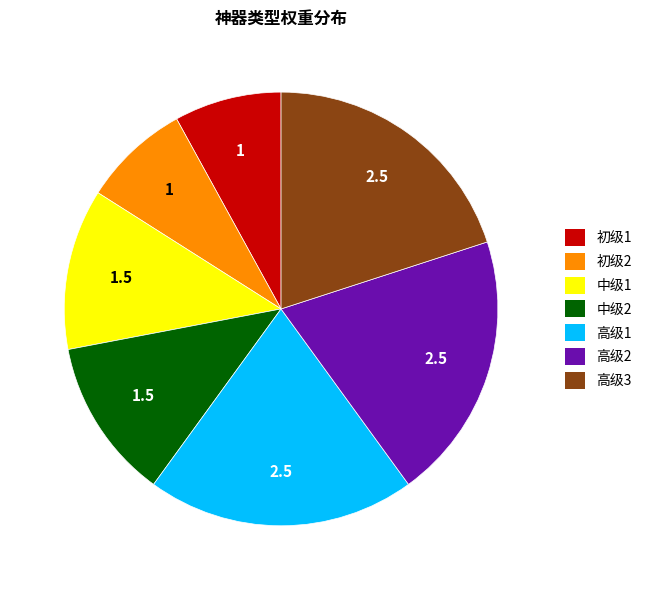

How many segments does this pie chart have?

7